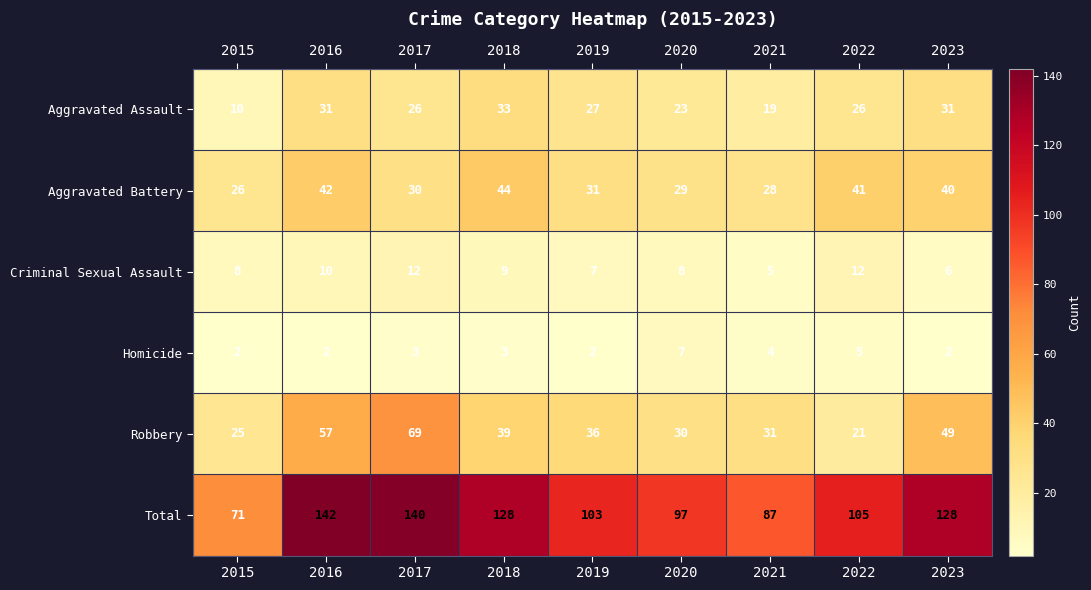

How many categories are shown in the chart?

9